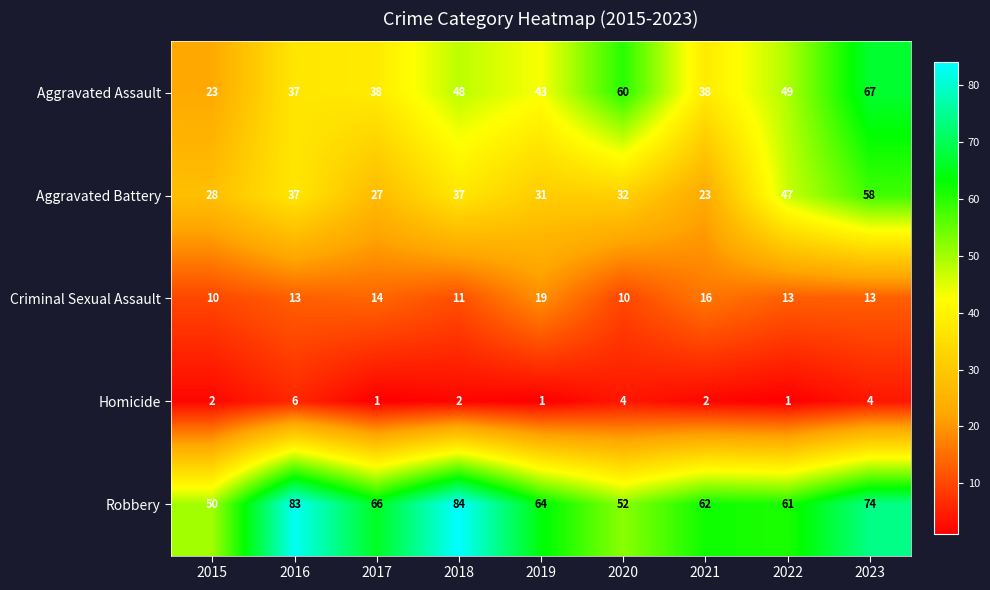

How many distinct data groups are displayed?

5